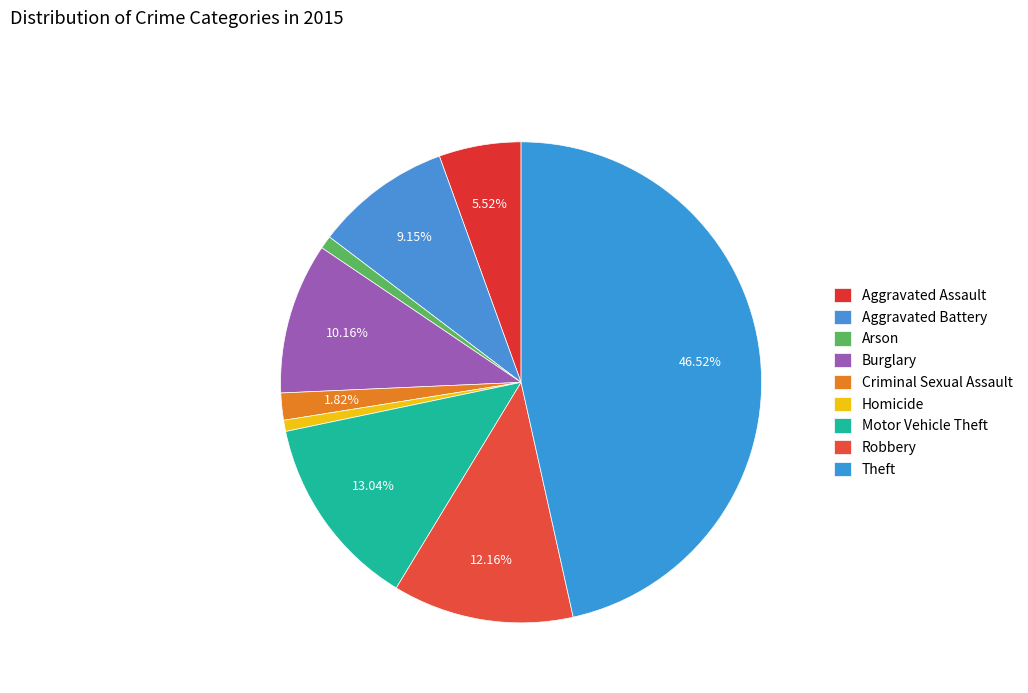

Is it true that Robbery is 12% of the pie?

True